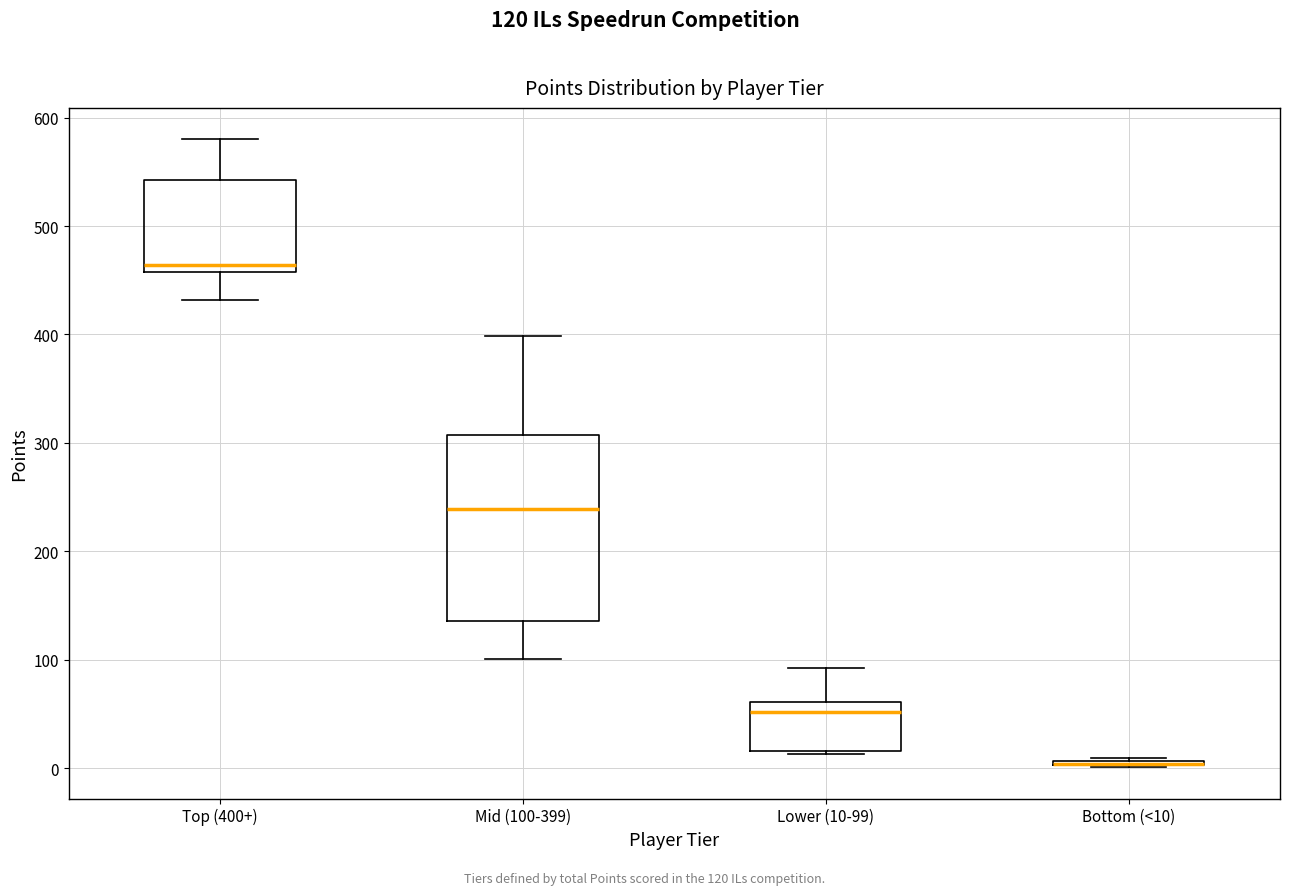

Where is the lower edge of the box for Top (400+) on the y-axis? The values are not printed on the chart, so give them approximately, as read against the axis.

460